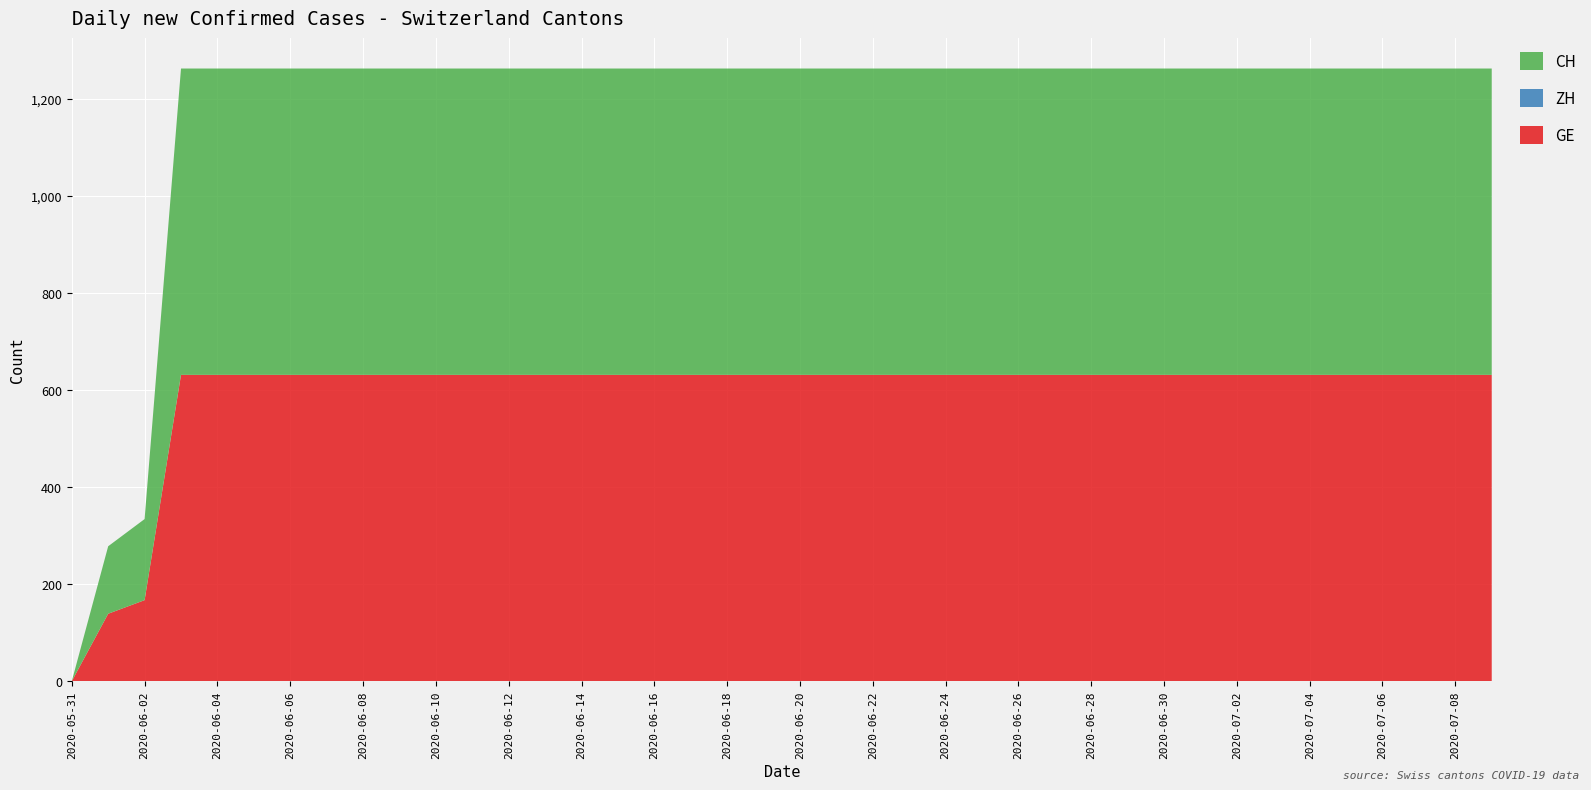

Reading left to right, what are all the values shown in this chart?

GE: 2020-05-31=0	2020-06-01=139	2020-06-02=167	2020-06-03=631	2020-06-04=631	2020-06-05=631	2020-06-06=631	2020-06-07=631	2020-06-08=631	2020-06-09=631	2020-06-10=631	2020-06-11=631	2020-06-12=631	2020-06-13=631	2020-06-14=631	2020-06-15=631	2020-06-16=631	2020-06-17=631	2020-06-18=631	2020-06-19=631	2020-06-20=631	2020-06-21=631	2020-06-22=631	2020-06-23=631	2020-06-24=631	2020-06-25=631	2020-06-26=631	2020-06-27=631	2020-06-28=631	2020-06-29=631	2020-06-30=631	2020-07-01=631	2020-07-02=631	2020-07-03=631	2020-07-04=631	2020-07-05=631	2020-07-06=631	2020-07-07=631	2020-07-08=631	2020-07-09=631
ZH: 2020-05-31=0	2020-06-01=0	2020-06-02=0	2020-06-03=0	2020-06-04=0	2020-06-05=0	2020-06-06=0	2020-06-07=0	2020-06-08=0	2020-06-09=0	2020-06-10=0	2020-06-11=0	2020-06-12=0	2020-06-13=0	2020-06-14=0	2020-06-15=0	2020-06-16=0	2020-06-17=0	2020-06-18=0	2020-06-19=0	2020-06-20=0	2020-06-21=0	2020-06-22=0	2020-06-23=0	2020-06-24=0	2020-06-25=0	2020-06-26=0	2020-06-27=0	2020-06-28=0	2020-06-29=0	2020-06-30=0	2020-07-01=0	2020-07-02=0	2020-07-03=0	2020-07-04=0	2020-07-05=0	2020-07-06=0	2020-07-07=0	2020-07-08=0	2020-07-09=0
CH: 2020-05-31=0	2020-06-01=139	2020-06-02=167	2020-06-03=631	2020-06-04=631	2020-06-05=631	2020-06-06=631	2020-06-07=631	2020-06-08=631	2020-06-09=631	2020-06-10=631	2020-06-11=631	2020-06-12=631	2020-06-13=631	2020-06-14=631	2020-06-15=631	2020-06-16=631	2020-06-17=631	2020-06-18=631	2020-06-19=631	2020-06-20=631	2020-06-21=631	2020-06-22=631	2020-06-23=631	2020-06-24=631	2020-06-25=631	2020-06-26=631	2020-06-27=631	2020-06-28=631	2020-06-29=631	2020-06-30=631	2020-07-01=631	2020-07-02=631	2020-07-03=631	2020-07-04=631	2020-07-05=631	2020-07-06=631	2020-07-07=631	2020-07-08=631	2020-07-09=631